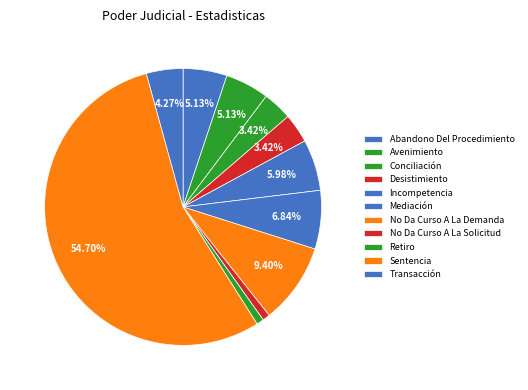

What percentage is NOT represented by No Da Curso A La Solicitud?

99.1%